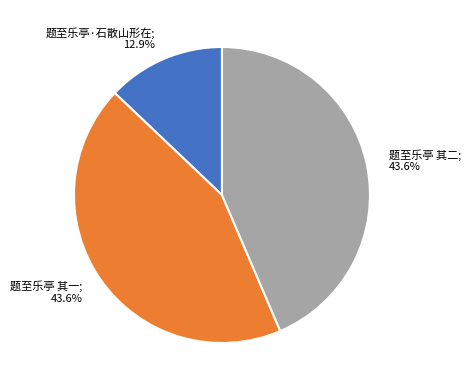

Is there any slice that represents more than half of the pie?

No